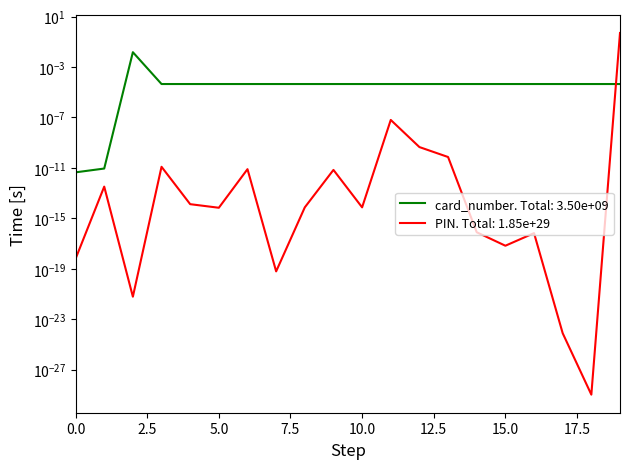

Reading left to right, list all the values displayed in this chart.

card_number: 0.0	0.0	0.0	0.0	0.0	0.0	0.0	0.0	0.0	0.0	0.0	0.0	0.0	0.0	0.0	0.0	0.0	0.0	0.0	0.0
PIN: 0.0	0.0	0.0	0.0	0.0	0.0	0.0	0.0	0.0	0.0	0.0	0.0	0.0	0.0	0.0	0.0	0.0	0.0	0.0	0.5